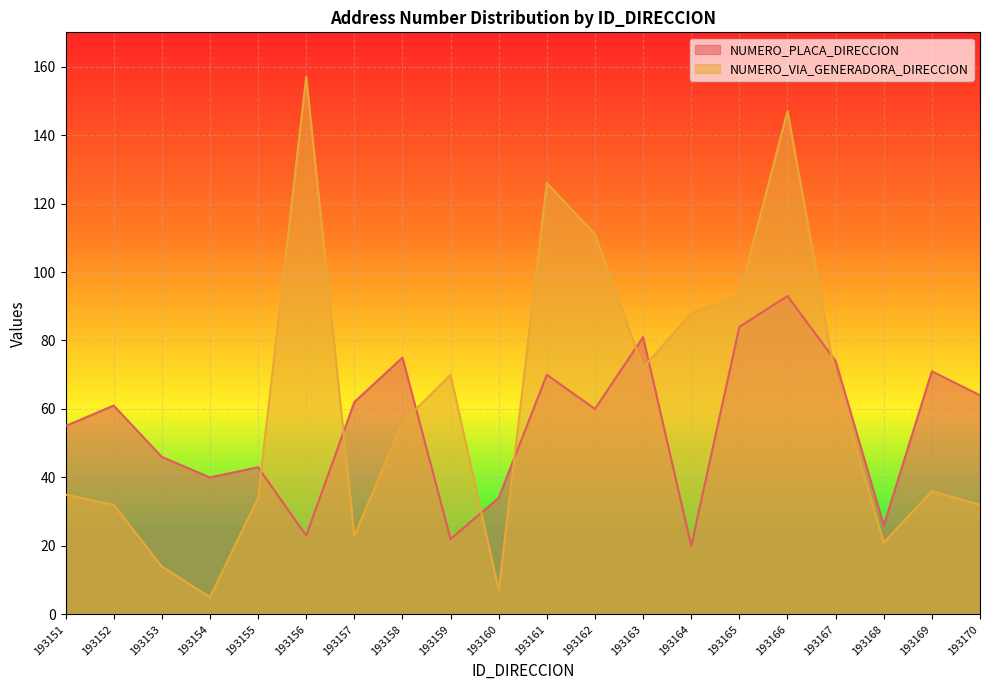

How many interior local peaks does the NUMERO_PLACA_DIRECCION series have?

7